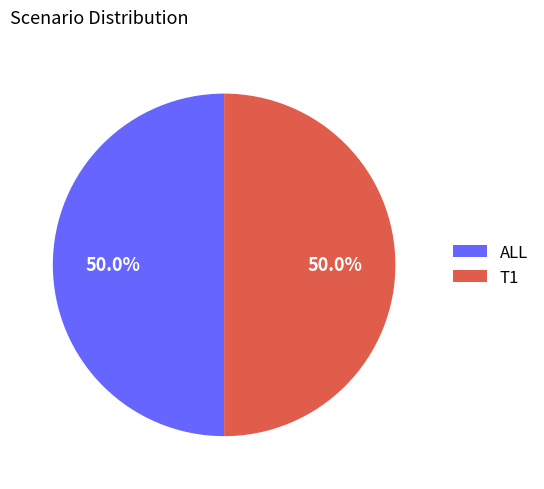

Approximately how many times larger is the value at ALL compared to T1?

1.0